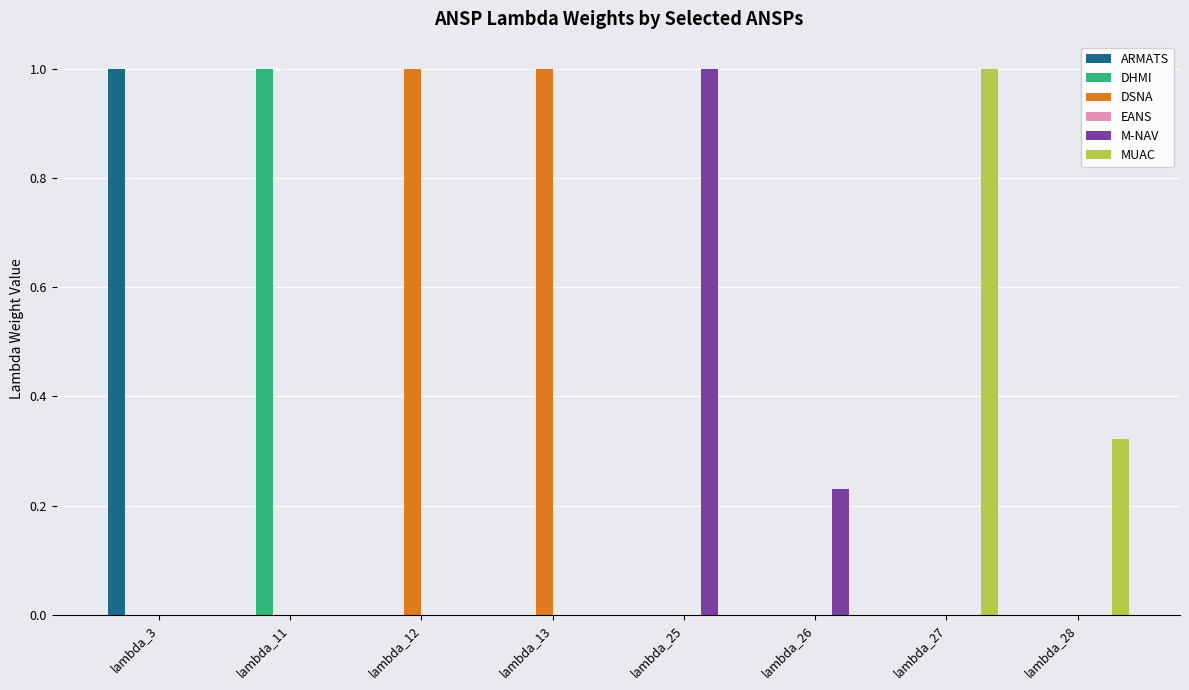

Which series has the largest total across all categories?

DSNA